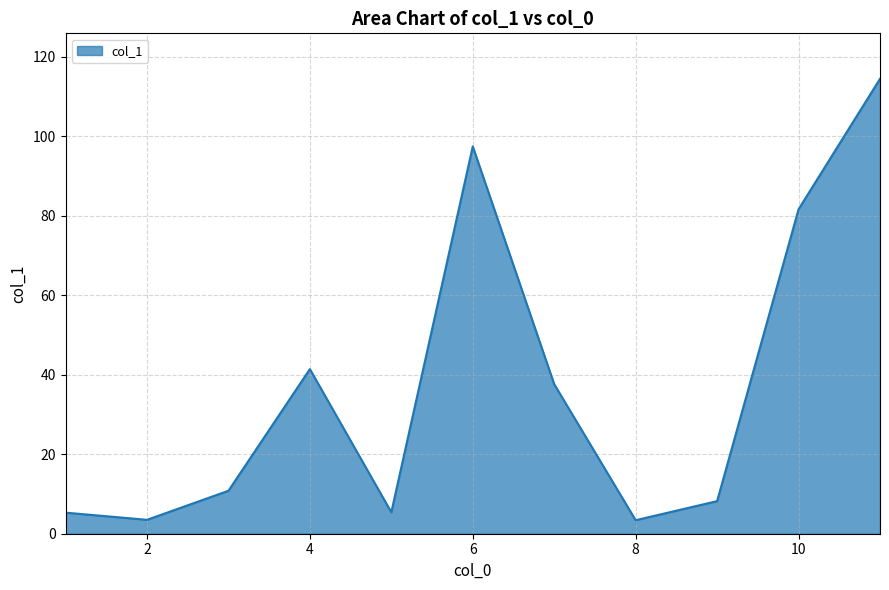

What is the difference between the maximum and minimum values?

111.0